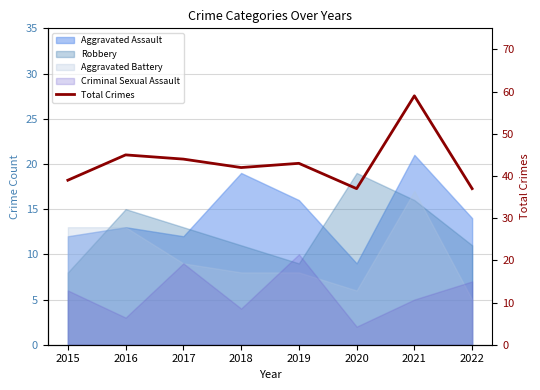

At which category does the chart reach its minimum across all series?

2020